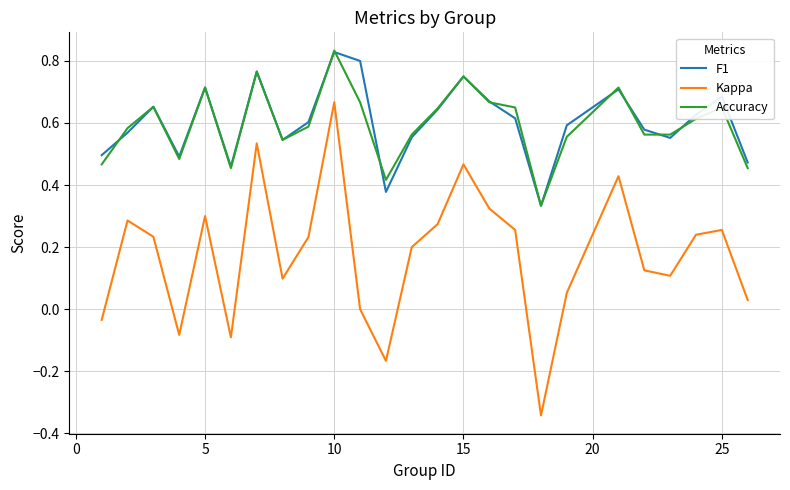

Which series has the widest spread of values?

Kappa